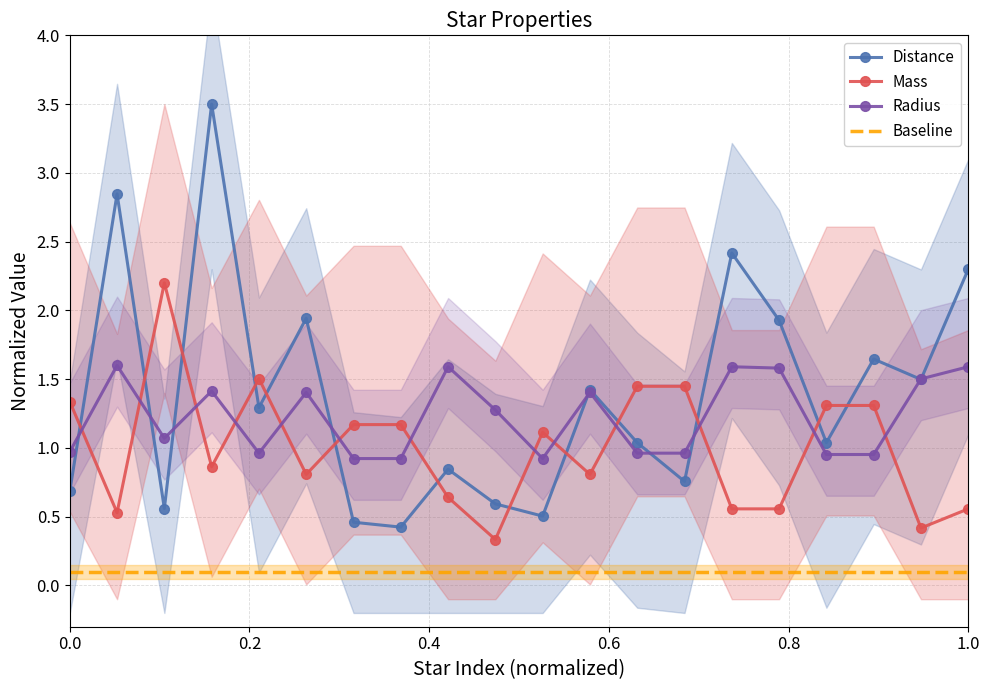

True or false: Distance has a value of 0.3 at 0.0.

False